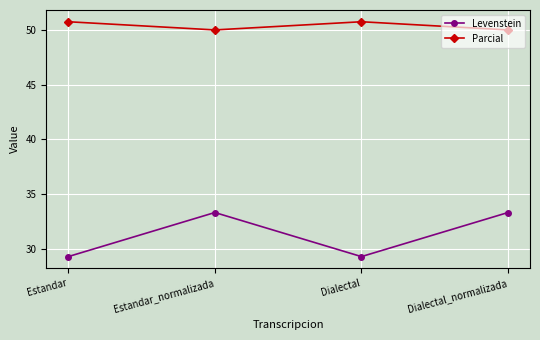

What are all the series names shown in the legend?

Levenstein, Parcial